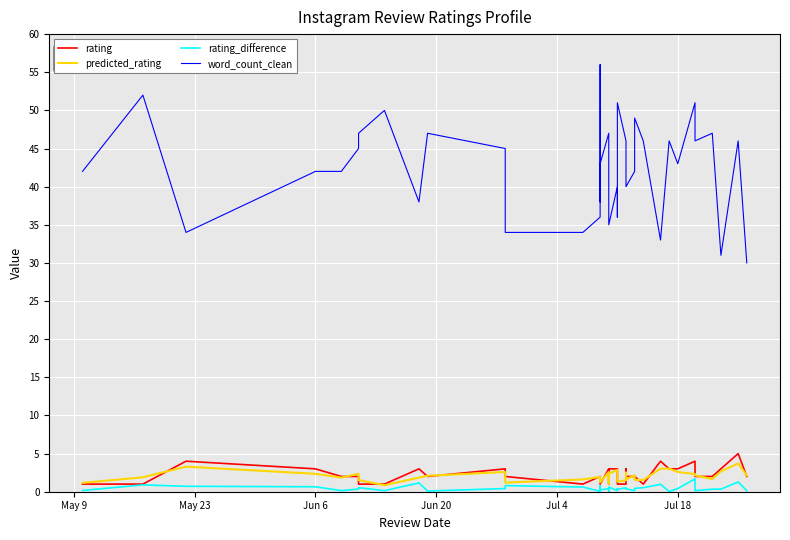

What is the sum of all rating values?

84.0